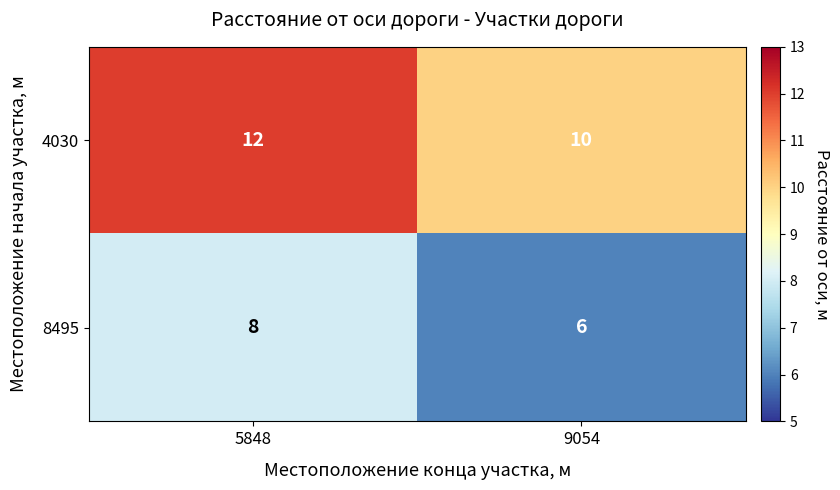

What is the average value of the 8495 series?

7